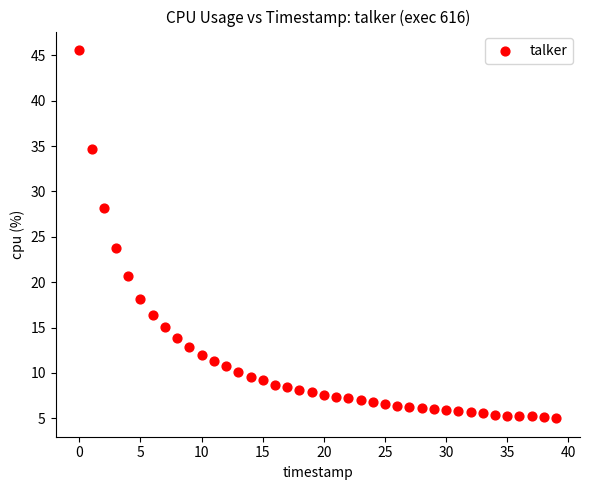

What Y value in the scatter plot is closest to 25?

23.8